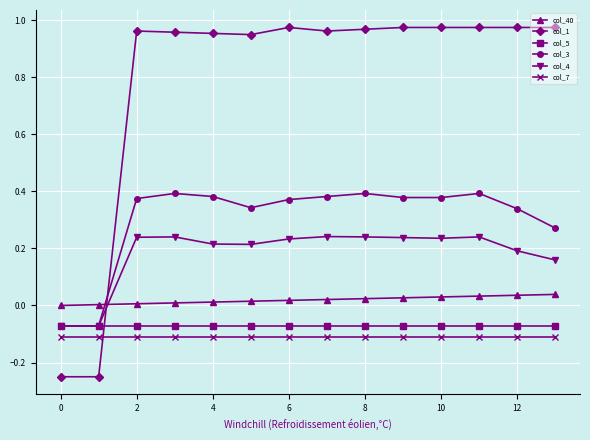

True or false: col_7 and col_40 cross at least once.

False